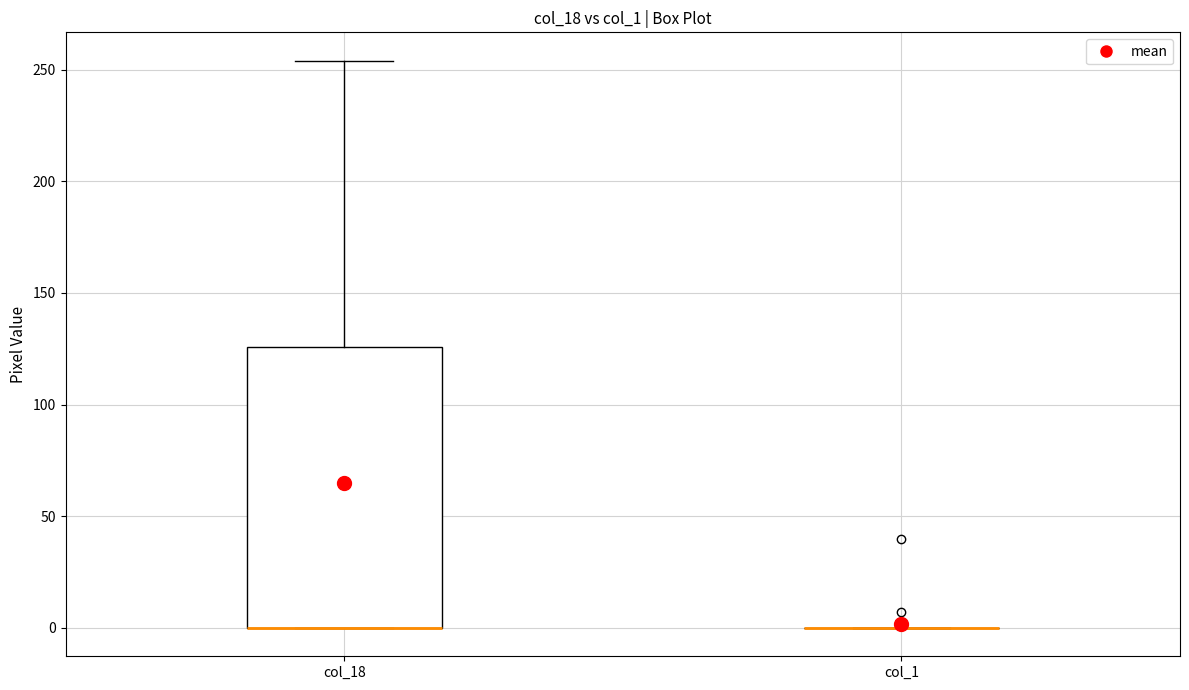

Reading left to right, read every box against the y-axis: the position of its median line, the range the box covers, and the ends of its whiskers. The values are not printed on the chart, so give them approximately, as read against the axis.

col_18: median 0 (drawn on the box's lower edge), box 0 to 125, whiskers 0 to 255
col_1: box collapsed to a line at 0, whiskers 0 to 0